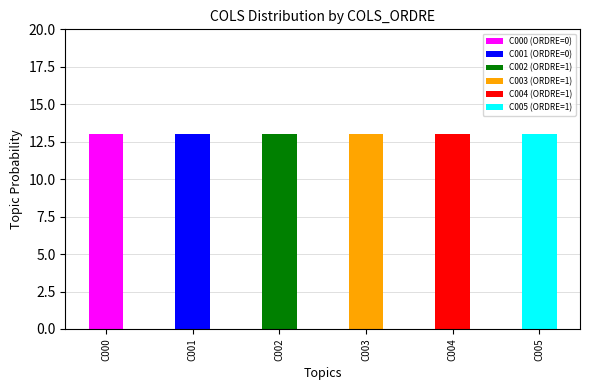

How many categories are shown in the chart?

6